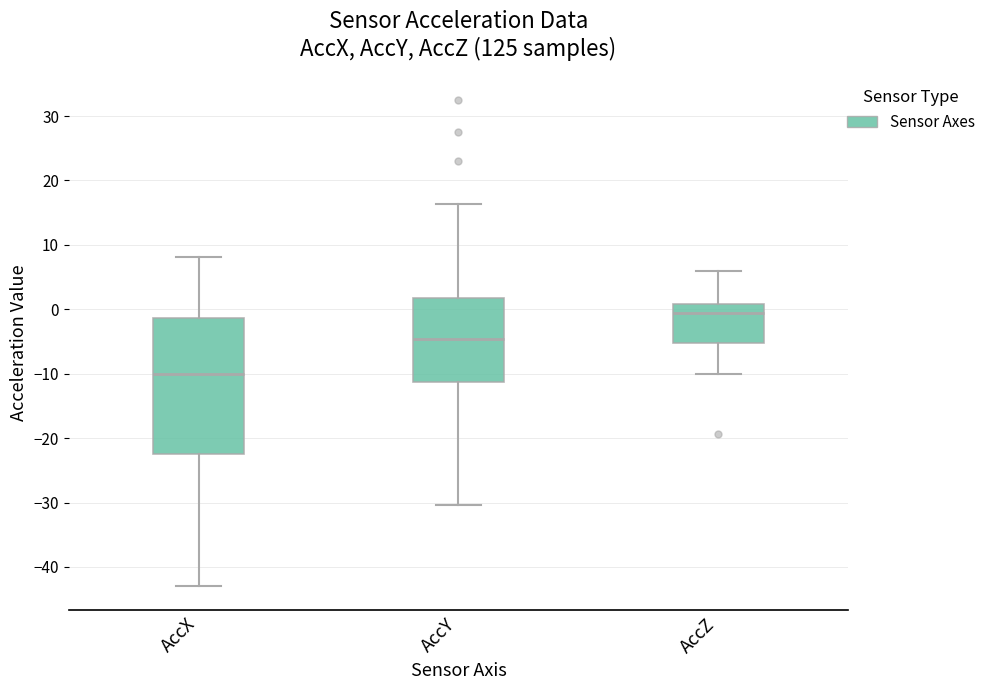

Which box has the highest median line?

AccZ